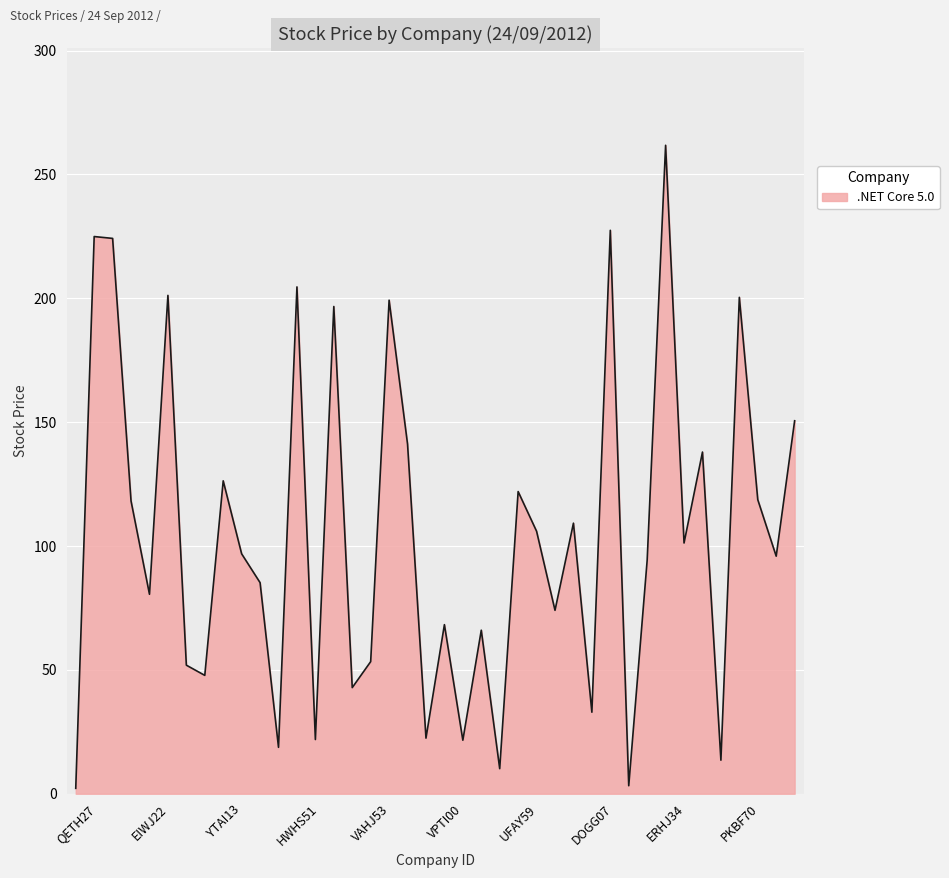

What is the maximum value shown in the chart?

261.8